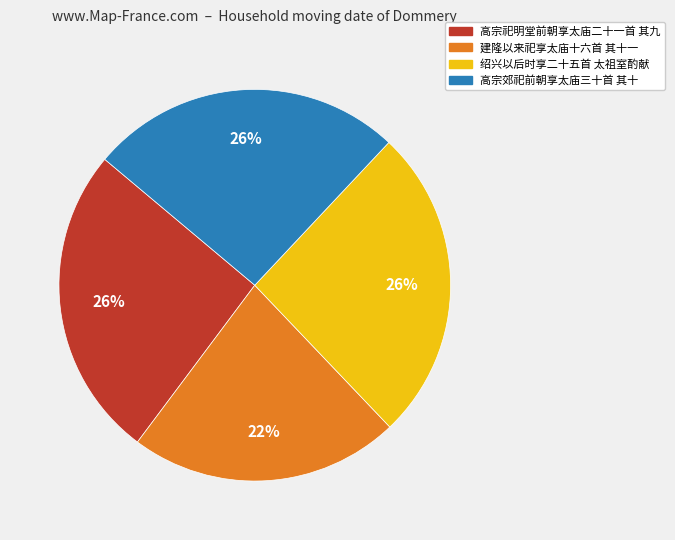

Is there a majority slice in this chart?

No